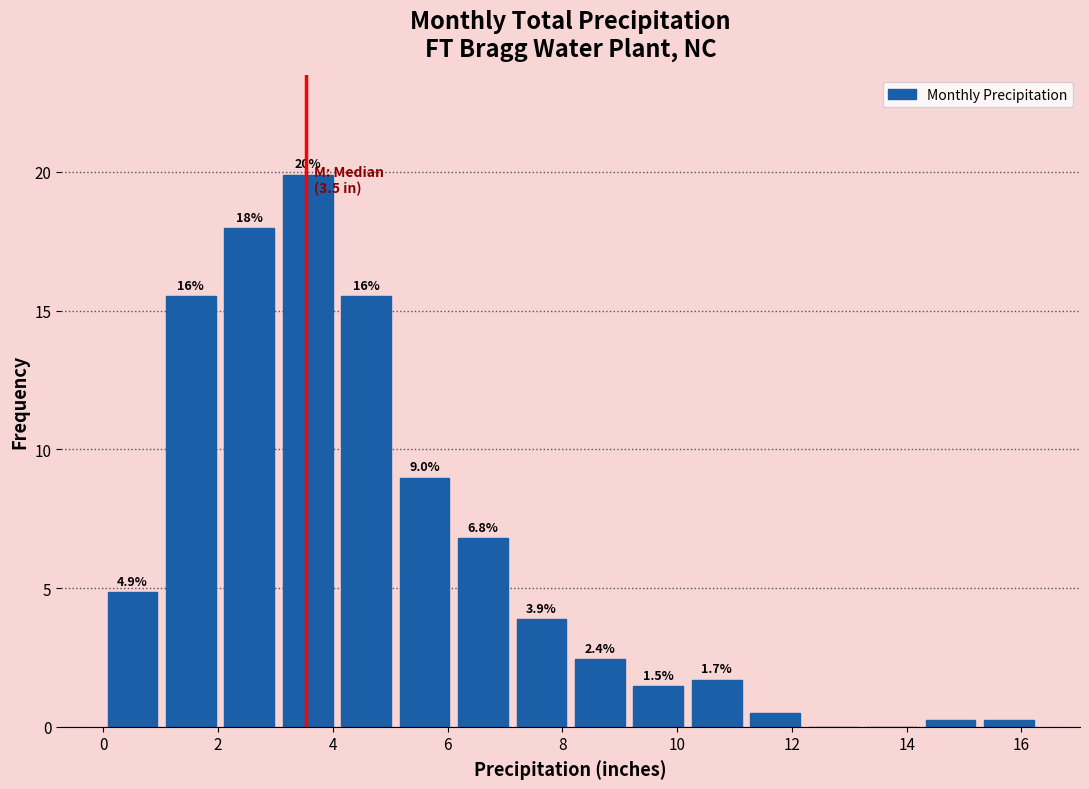

Which range on the x-axis has the tallest bar?

3.0 to 4.0